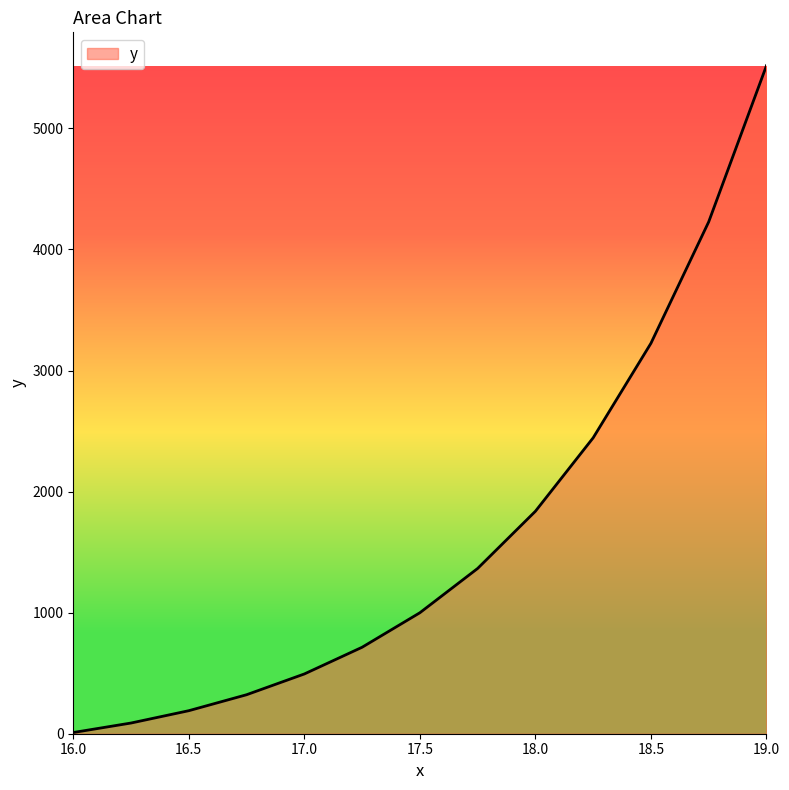

What is the difference between the maximum and minimum values?

5507.3